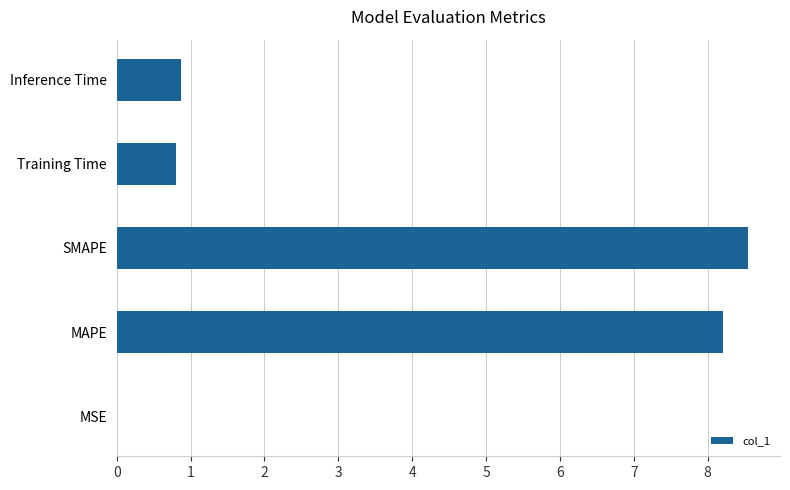

What is the sum of the values at SMAPE and MAPE?

16.8